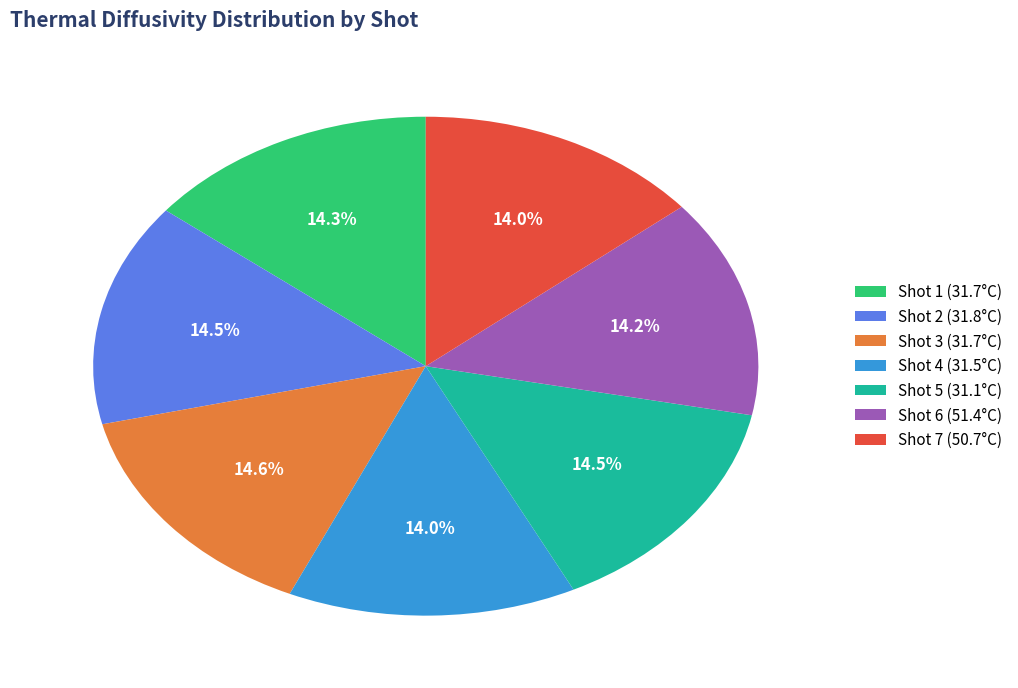

What is the ratio of the value at Shot 4 (31.5°C) to the value at Shot 2 (31.8°C)?

1.0